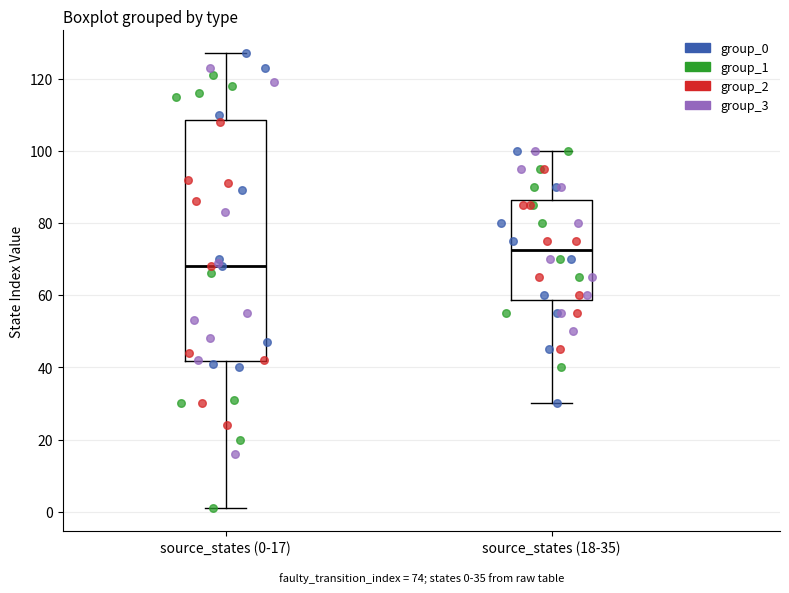

Which box's median line is the highest?

source_states (18-35)